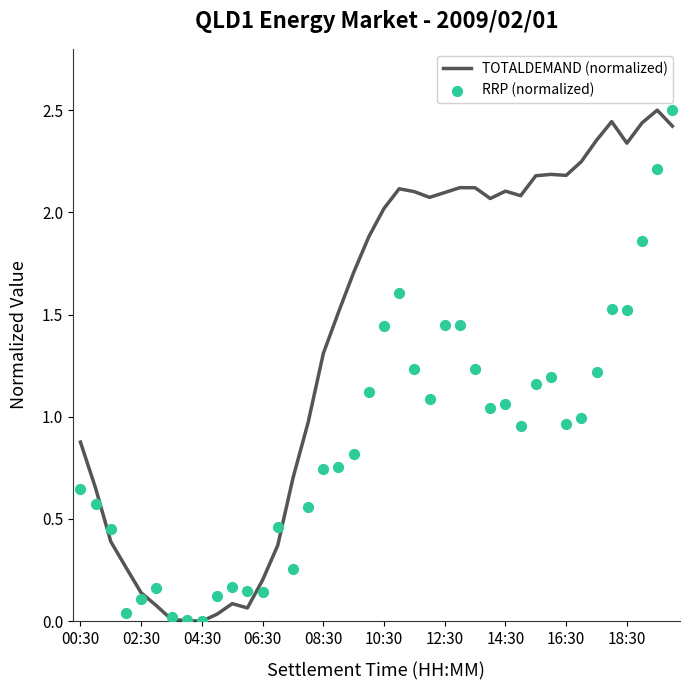

Which series has the largest total across all categories?

TOTALDEMAND (normalized)